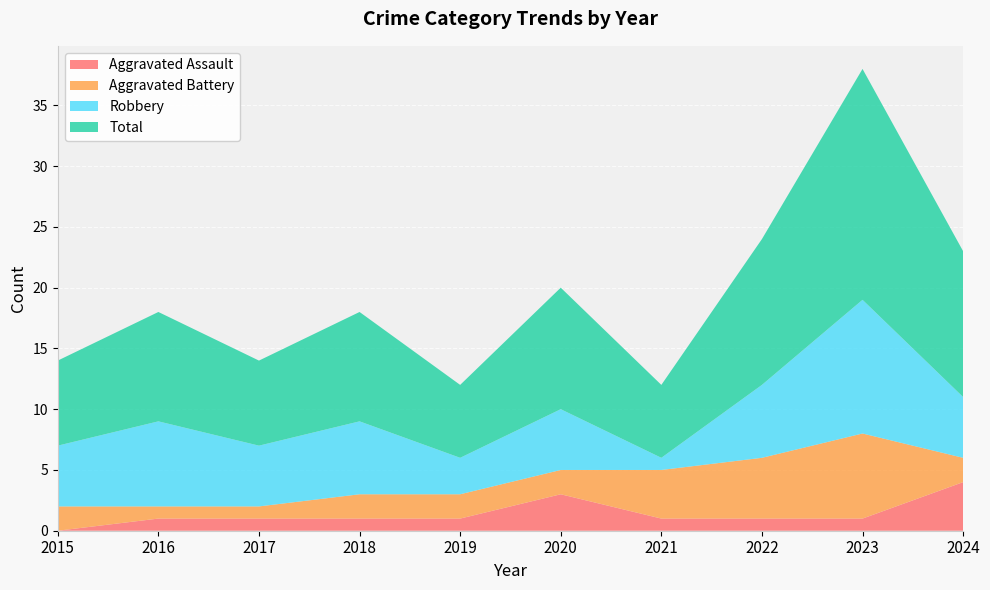

Reading left to right, what are all the values shown in this chart?

Aggravated Assault: 0	1	1	1	1	3	1	1	1	4
Aggravated Battery: 2	1	1	2	2	2	4	5	7	2
Robbery: 5	7	5	6	3	5	1	6	11	5
Total: 7	9	7	9	6	10	6	12	19	12